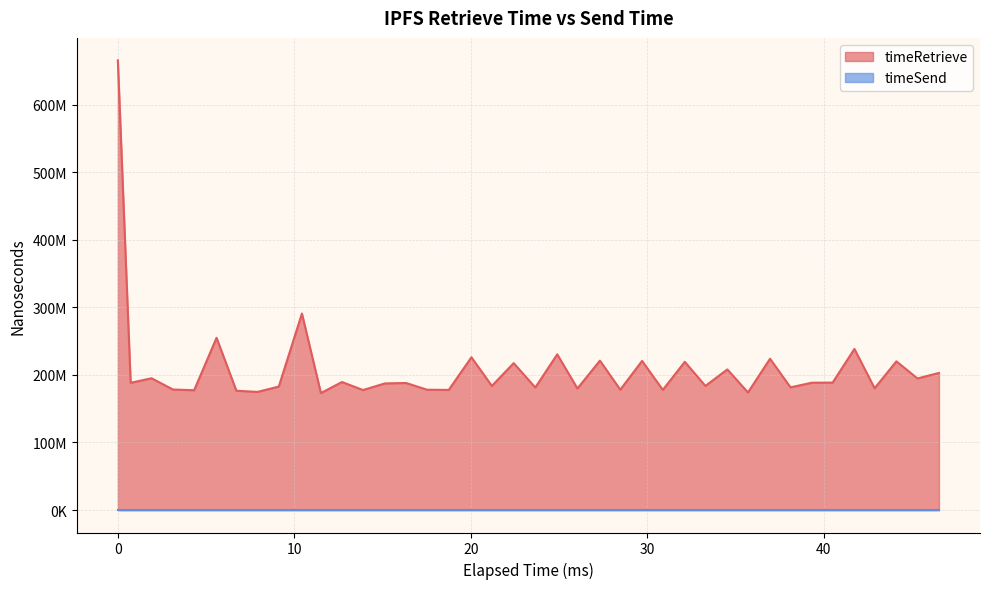

Does the chart have visible grid lines?

Yes